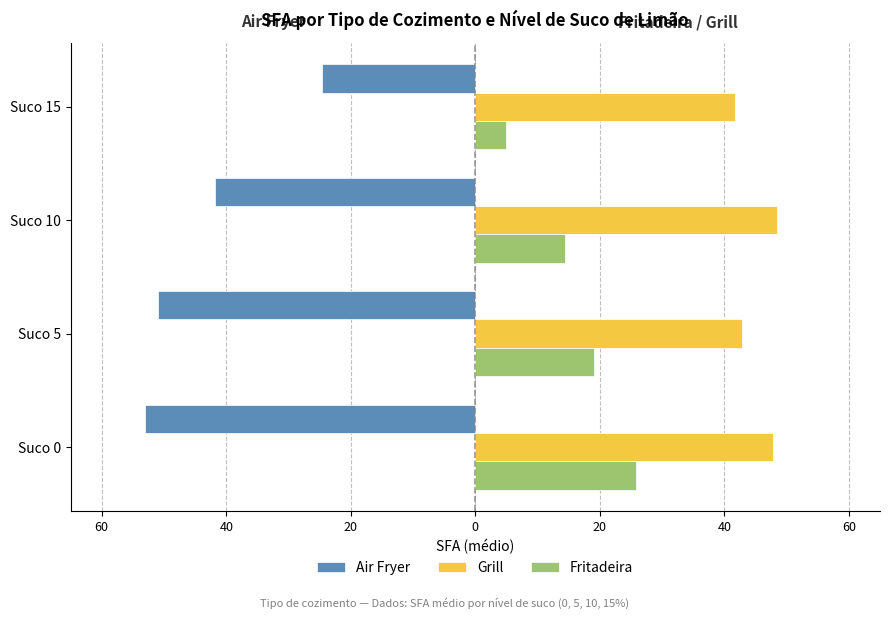

What are all the series names shown in the legend?

Air Fryer, Grill, Fritadeira